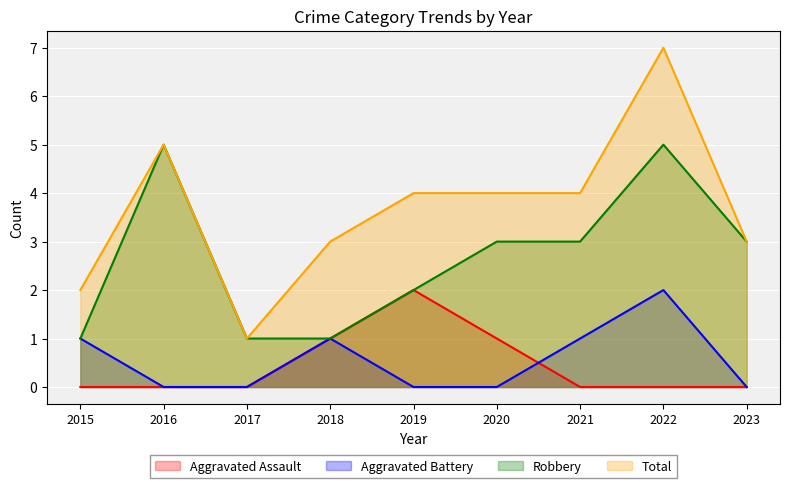

The Aggravated Battery series shows 1 at 2021. True or false?

True